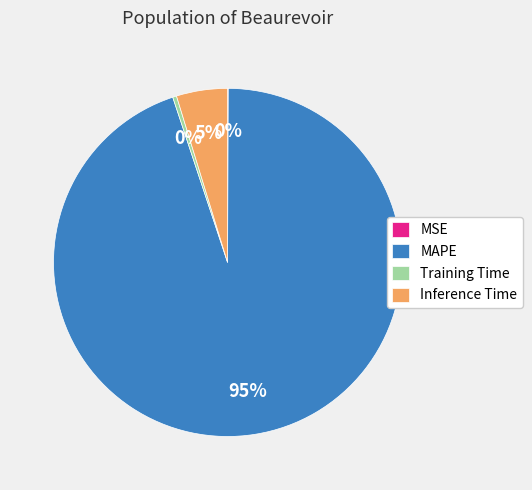

Which slice is the largest?

MAPE